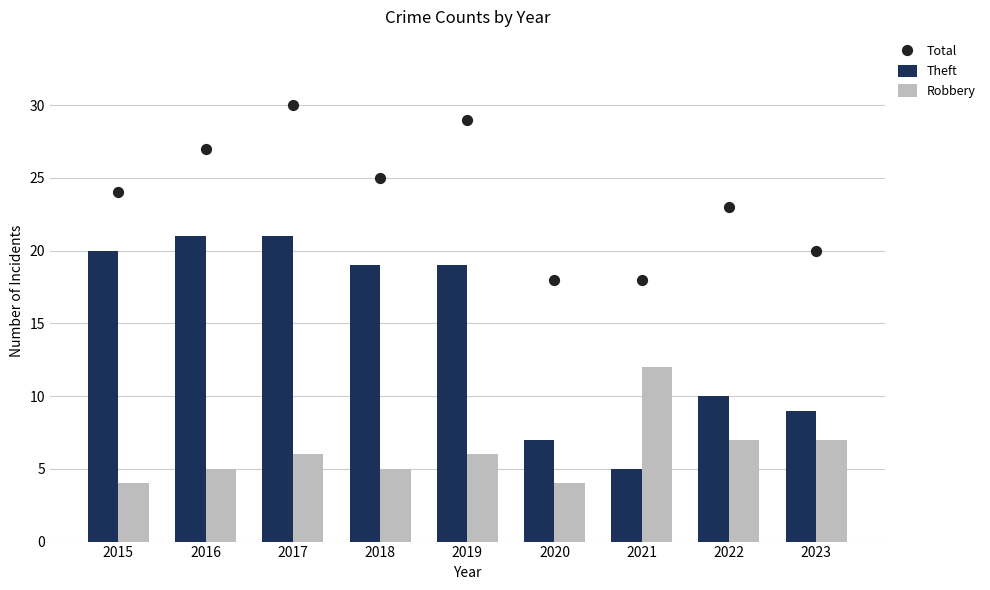

Which series has the largest total across all categories?

Total